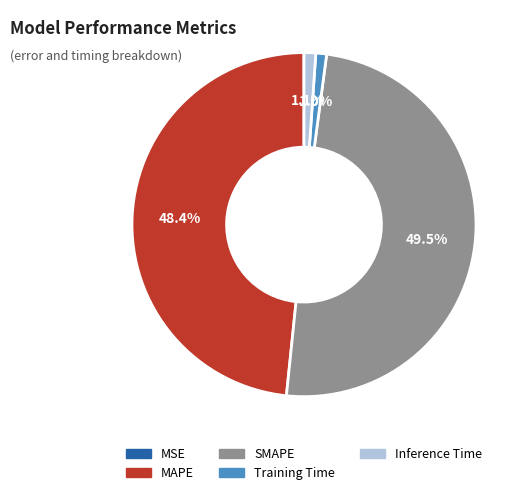

Combined, do MAPE and Training Time account for over 50%?

No